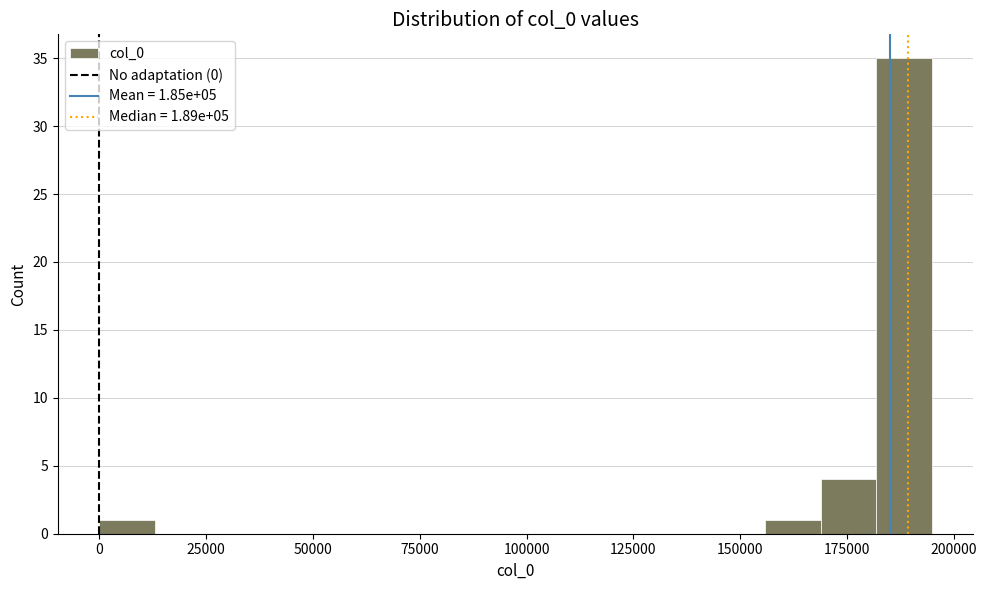

Read against the x-axis, roughly where is the centre of the tallest bar?

190000